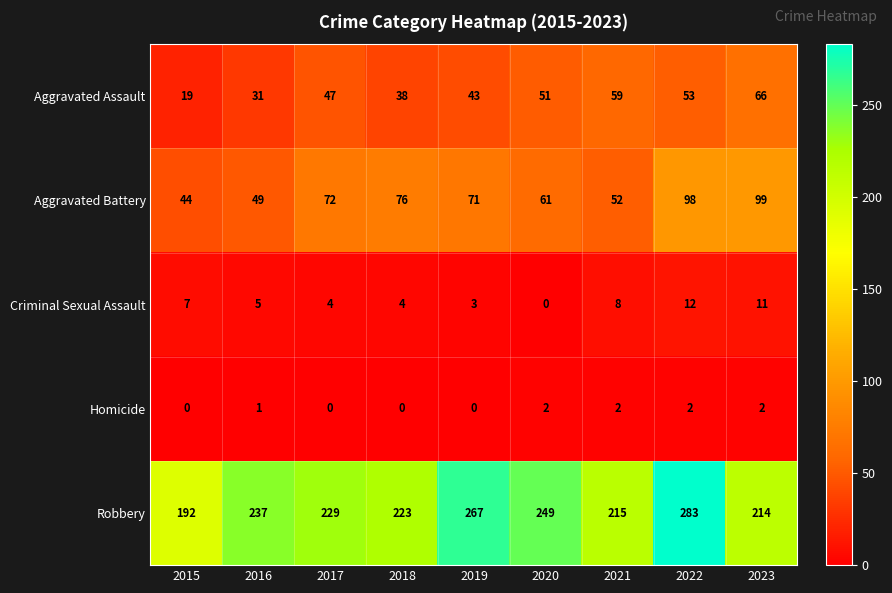

What is the greatest value displayed?

283